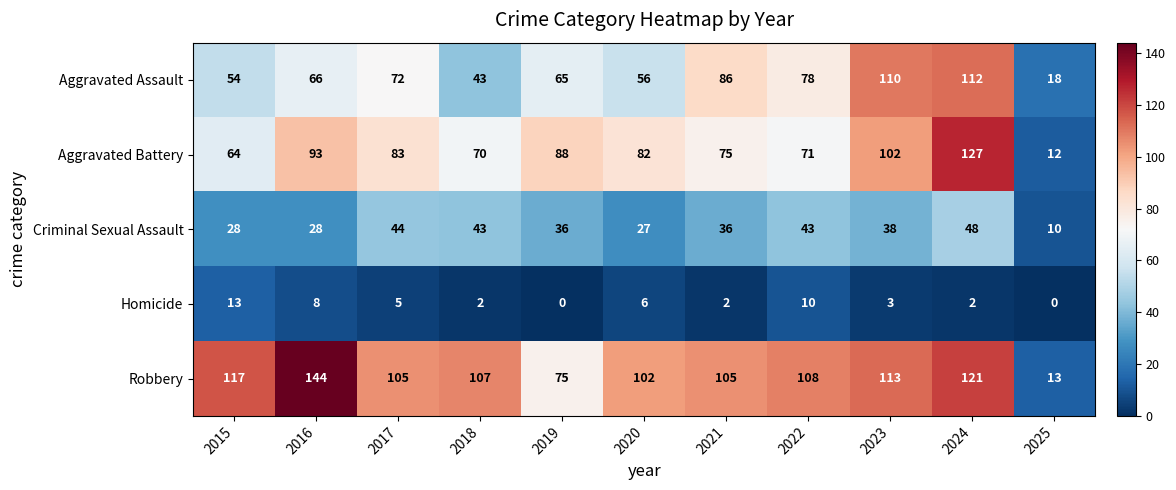

Count the number of data series in this chart.

5